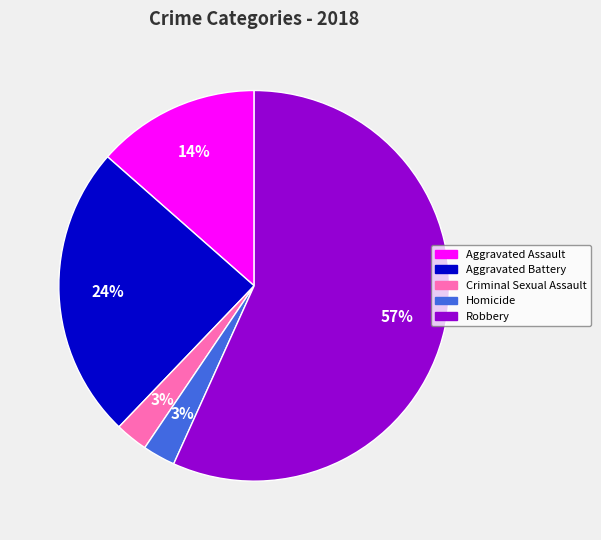

To the nearest percent, what is the average slice percentage?

20%